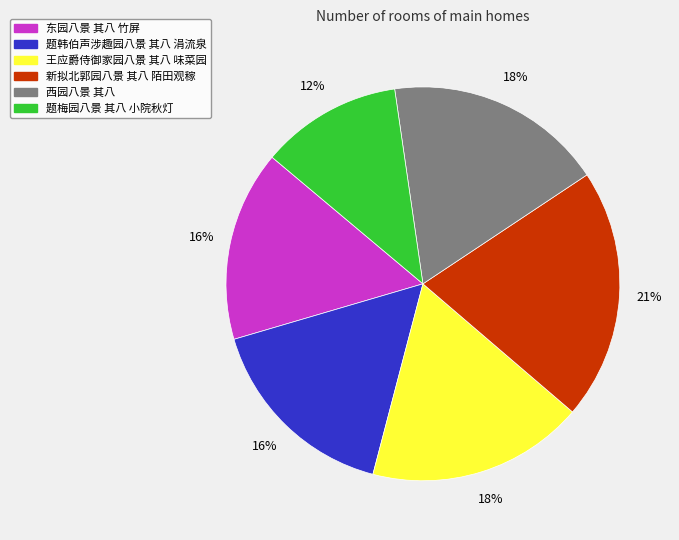

Which slice is the smallest?

题梅园八景 其八 小院秋灯